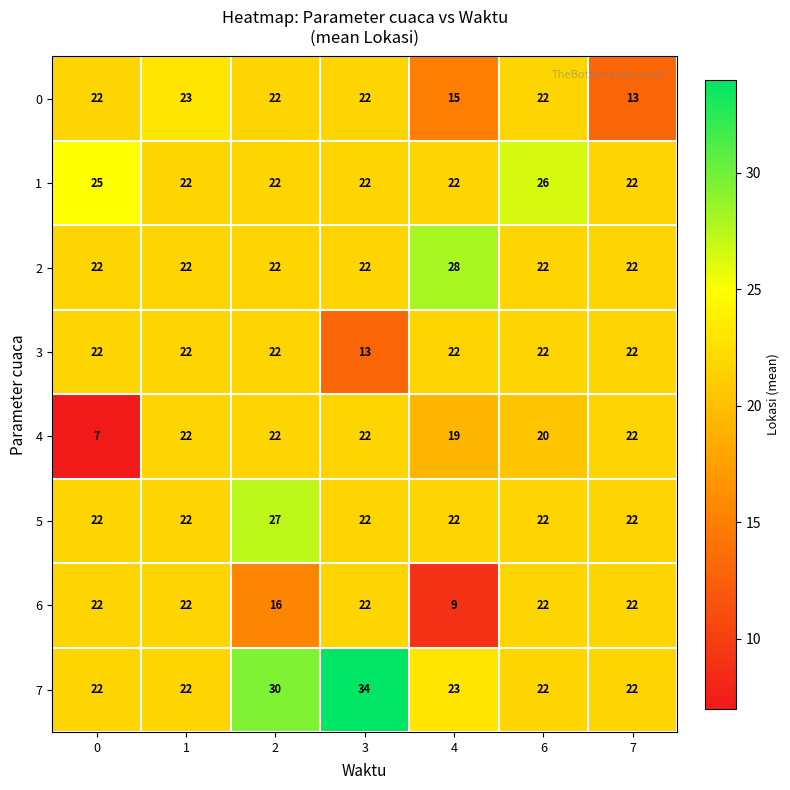

Count the number of data series in this chart.

8